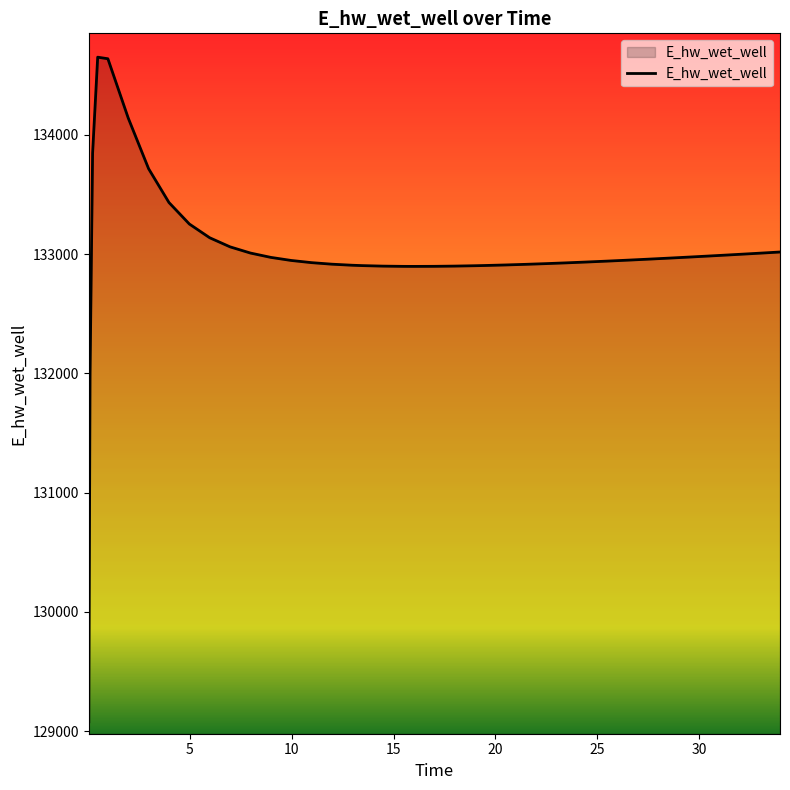

How many lines are shown in the chart?

1